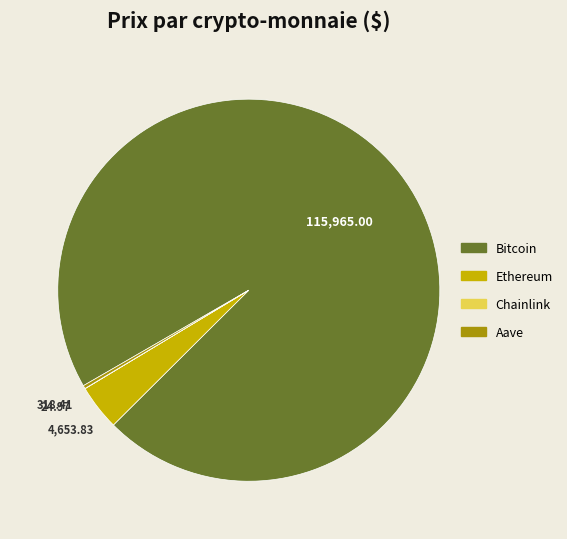

Which slice is the largest?

Bitcoin